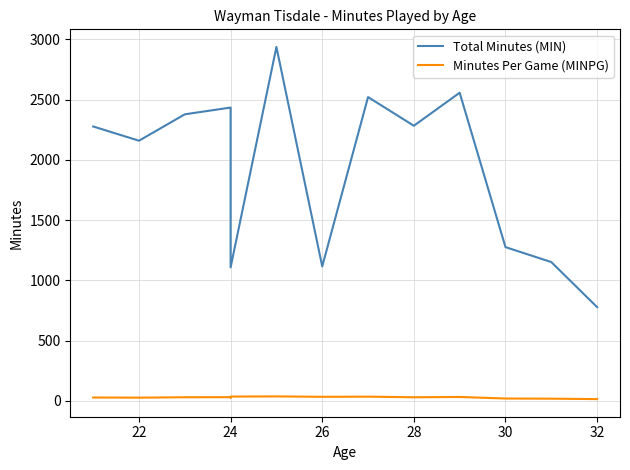

What is the highest value of the Total Minutes (MIN) series?

2937.0